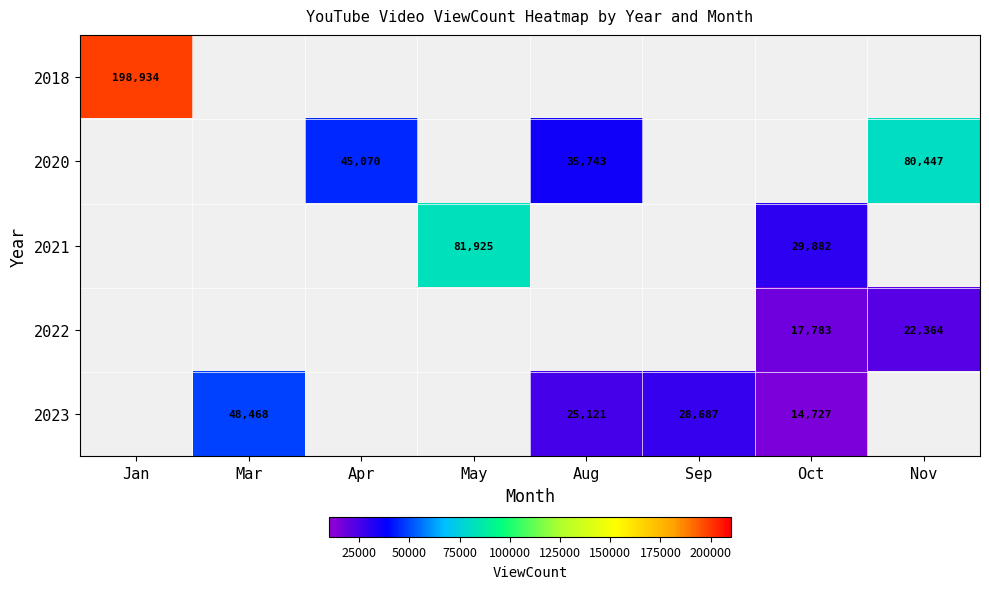

Is it true that 2020 equals 35743 at Aug?

True